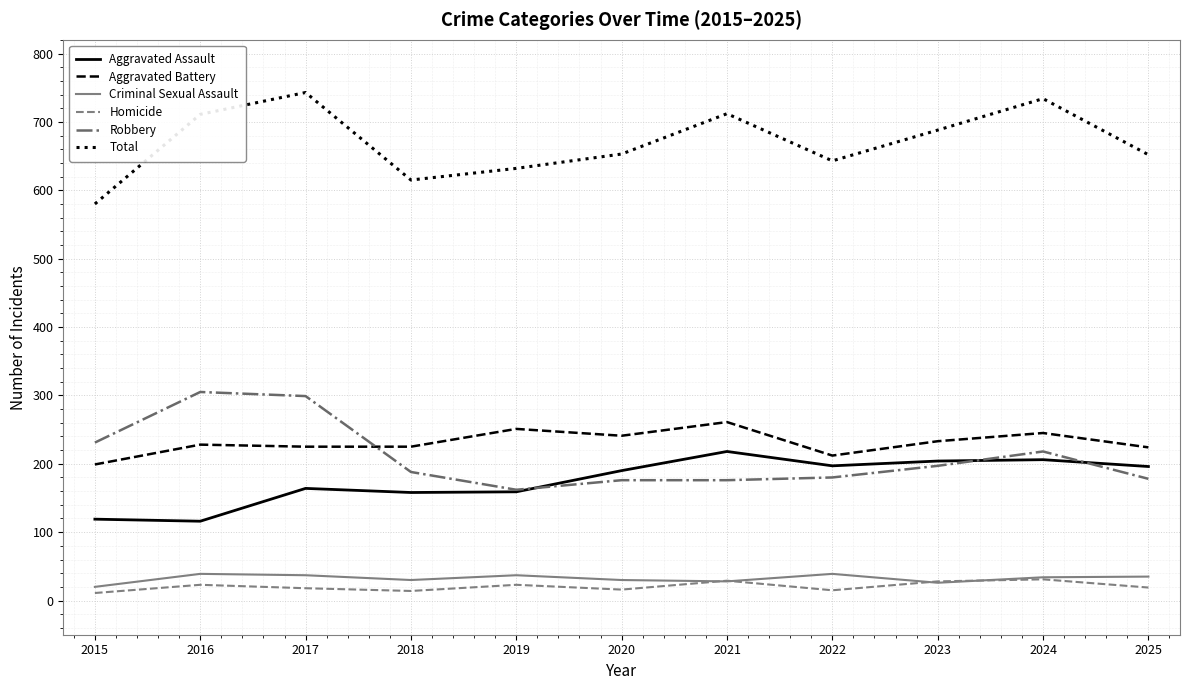

True or false: Homicide and Total cross at least once.

False